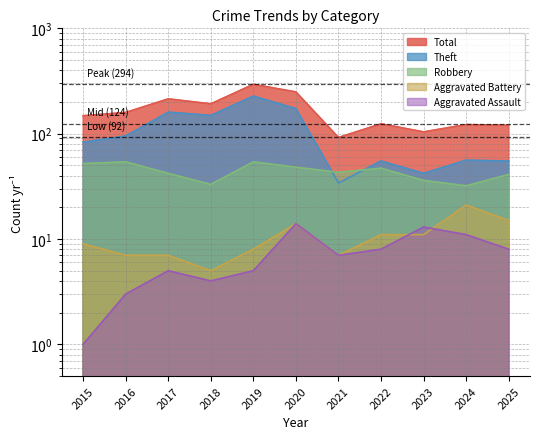

Reading right to left, extract all data points from this chart.

Robbery: 41	32	36	47	43	48	54	33	42	54	52
Theft: 55	56	42	55	34	173	227	149	160	95	83
Aggravated Assault: 8	11	13	8	7	14	5	4	5	3	1
Aggravated Battery: 15	21	11	11	7	14	8	5	7	7	9
Total: 120	122	104	124	92	249	294	192	214	159	148